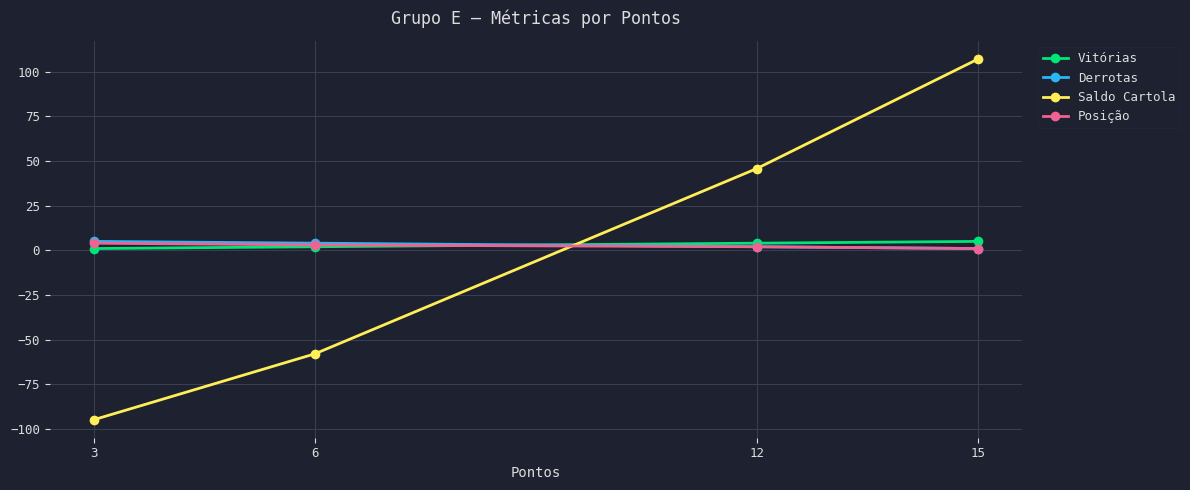

How many values in the Vitórias series are below 4?

2